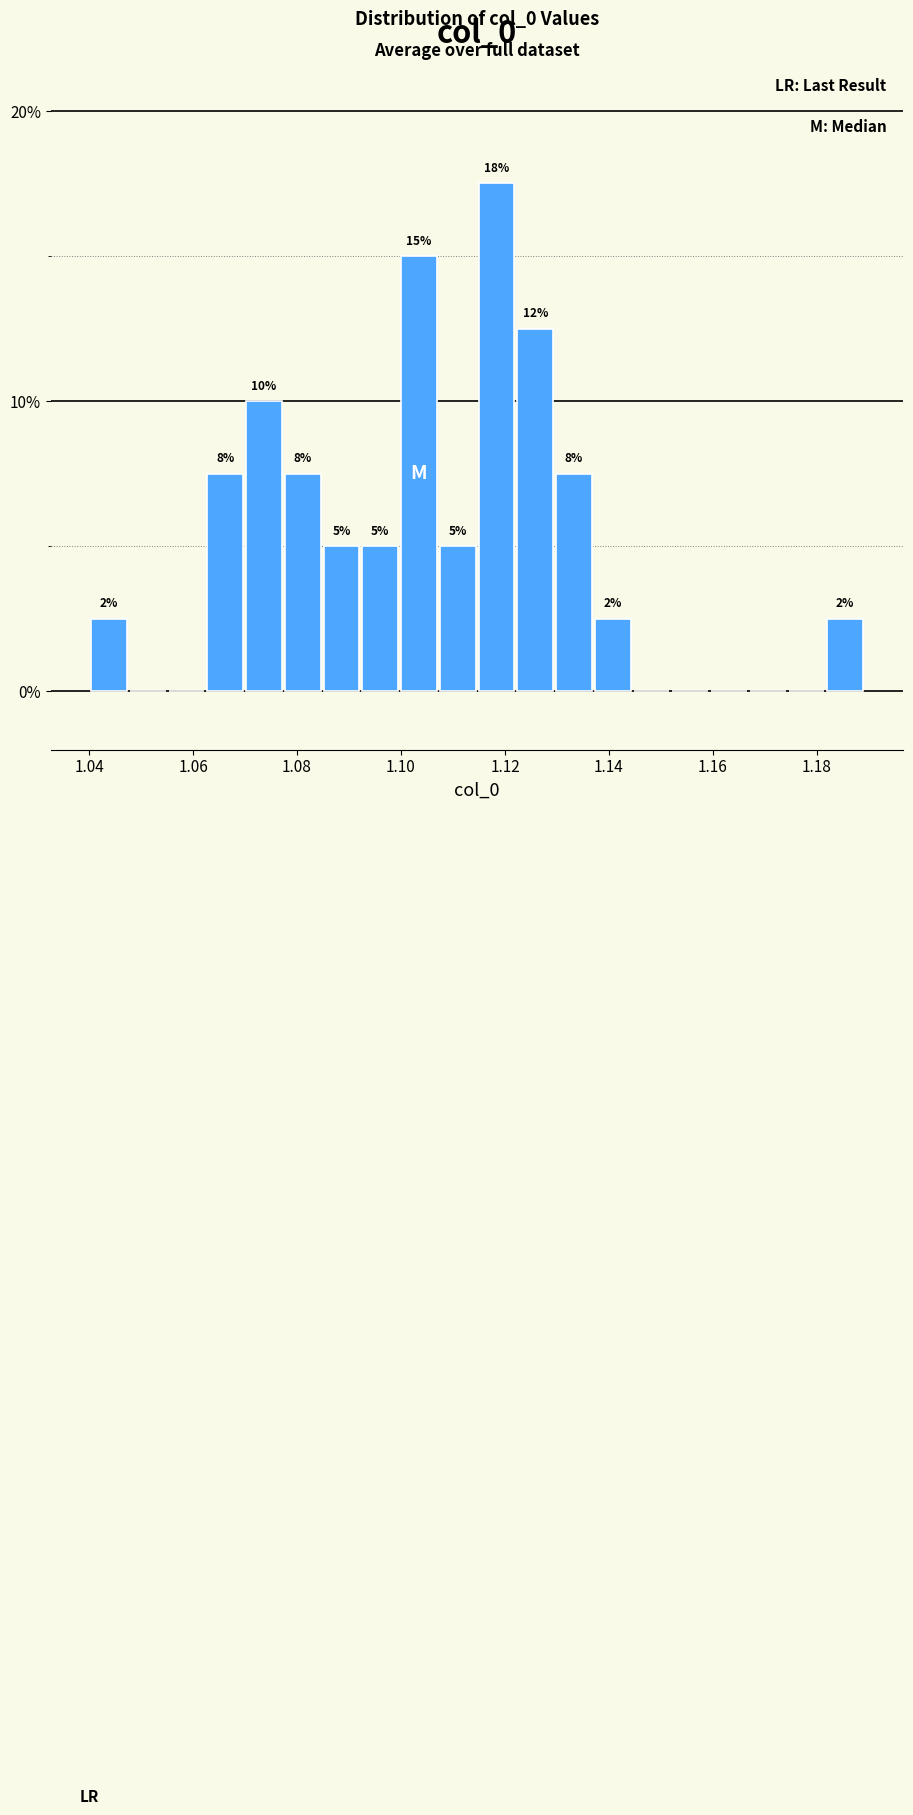

Around what value on the x-axis is the tallest bar? Give the approximate position of its centre, as read against the axis.

1.118